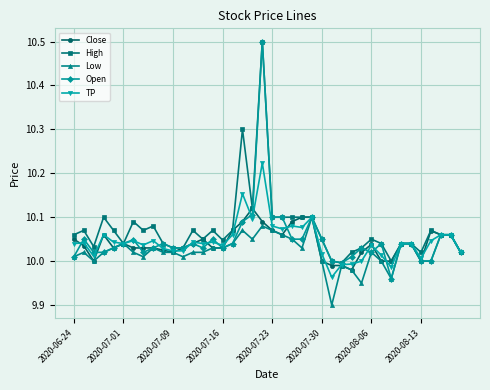

True or false: Close has more than 0 points higher than both neighbors.

True